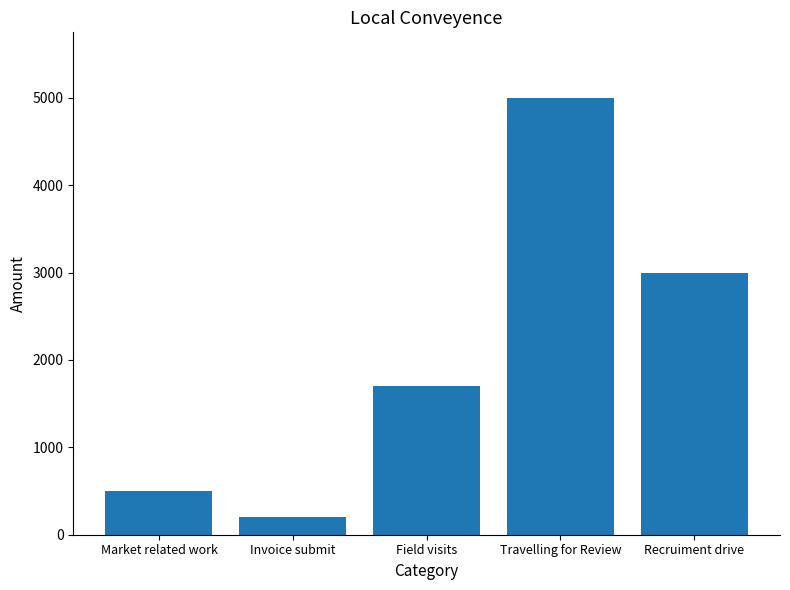

Reading left to right, extract all data points from this chart.

500	200	1700	5000	3000